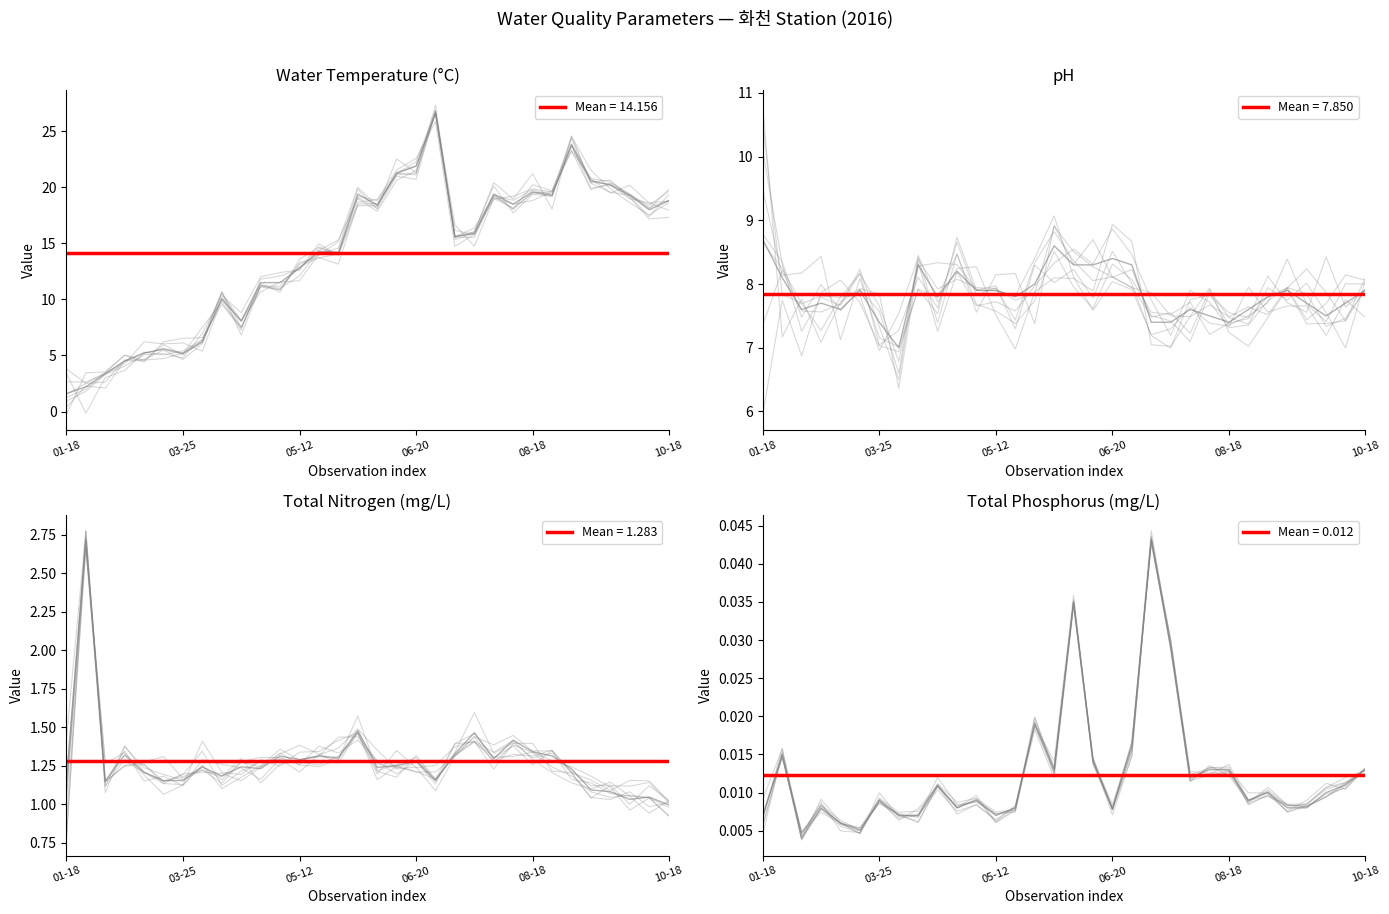

How many lines are shown in the chart?

4